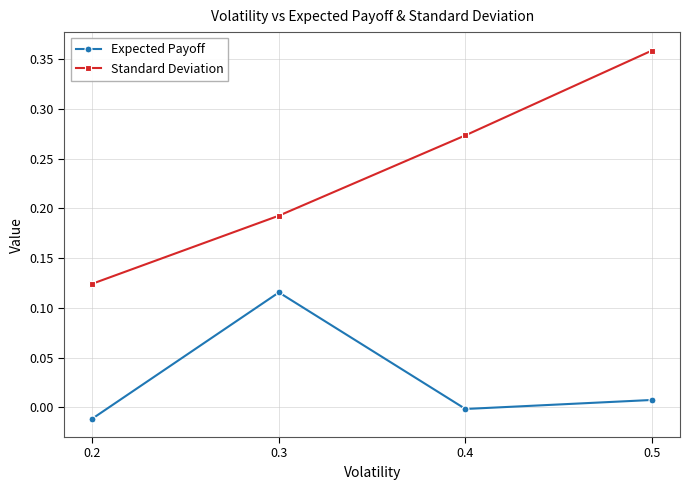

How many interior local peaks does the Expected Payoff series have?

1